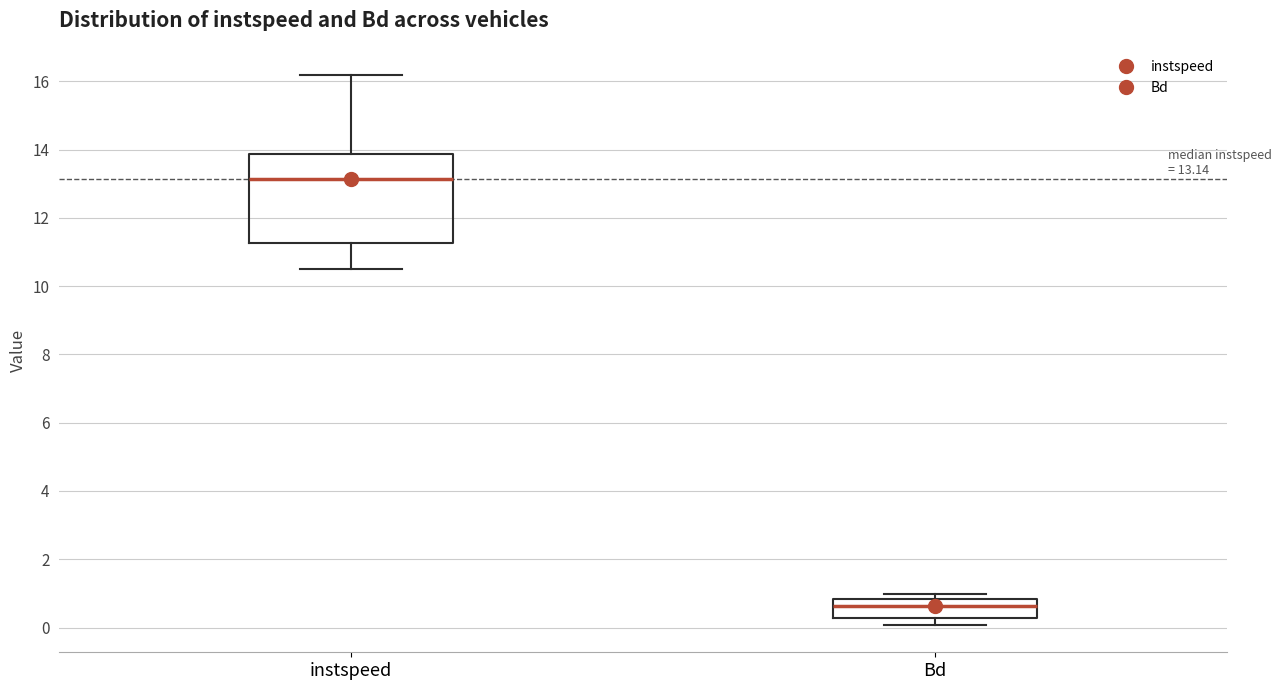

Which box is the tallest, from its lower edge to its upper edge?

instspeed